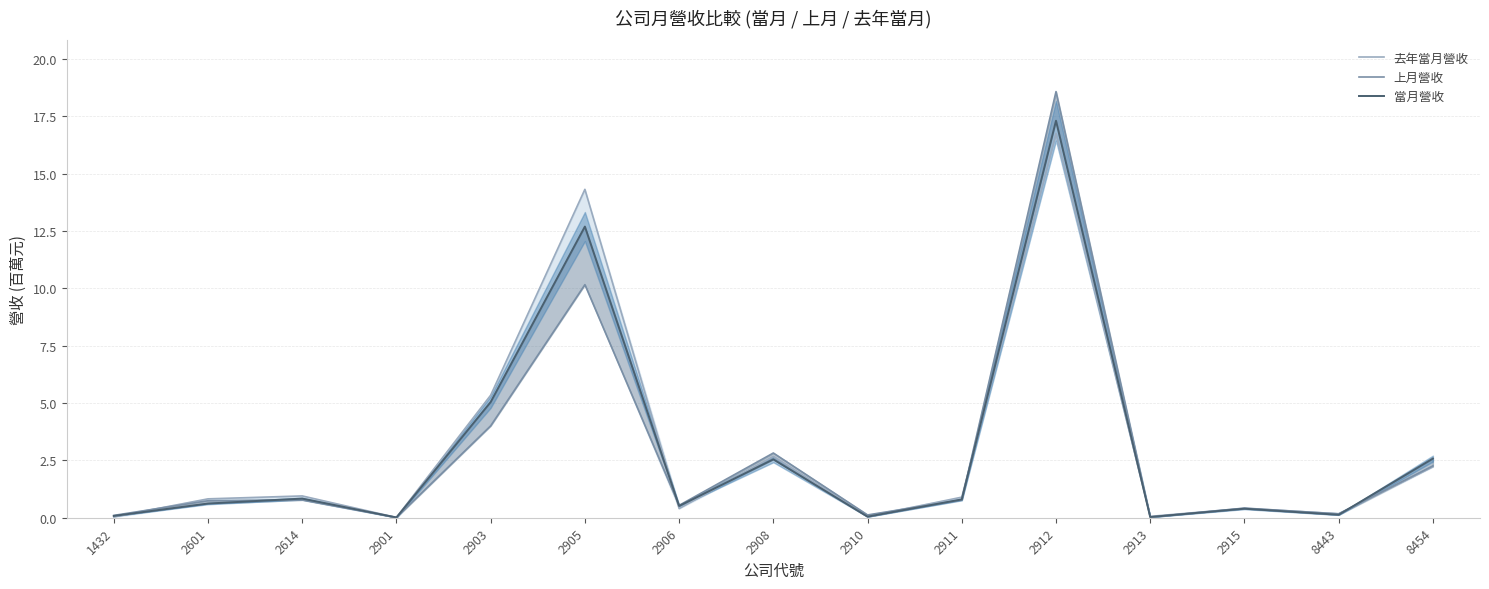

Is it true that 去年當月營收 equals 0.9 at 2911?

True